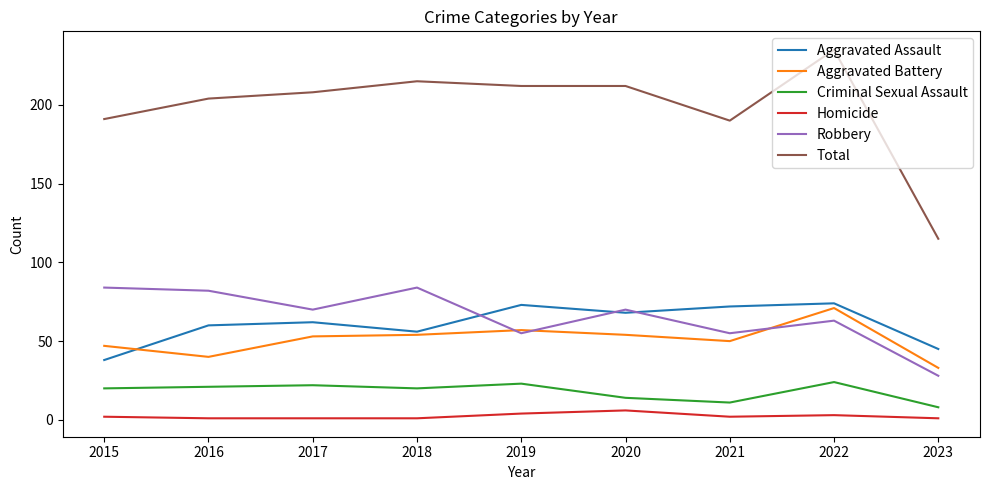

What are all the series names shown in the legend?

Aggravated Assault, Aggravated Battery, Criminal Sexual Assault, Homicide, Robbery, Total